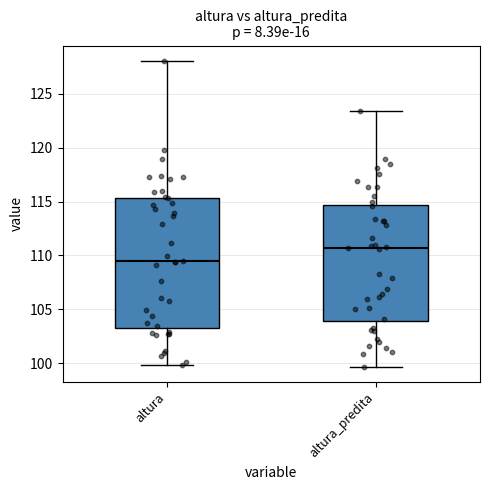

Which box is the tallest, from its lower edge to its upper edge?

altura